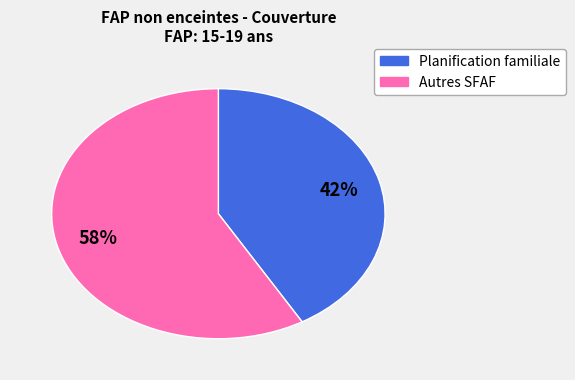

Is there a majority slice in this chart?

Yes